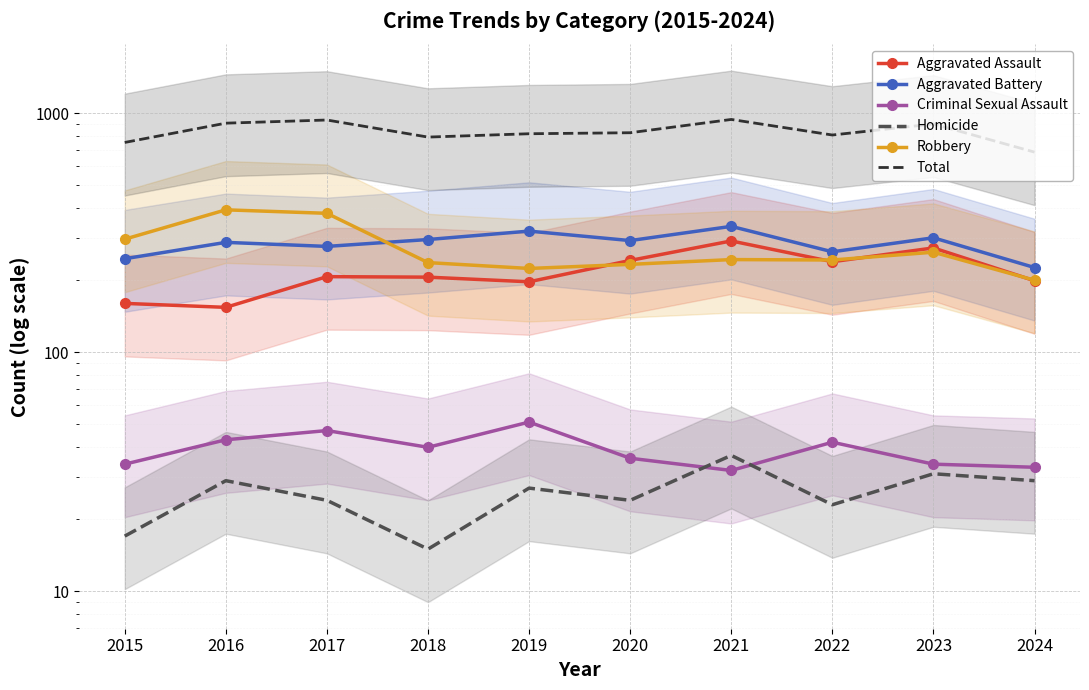

Is this an area chart (filled region under the line)?

No